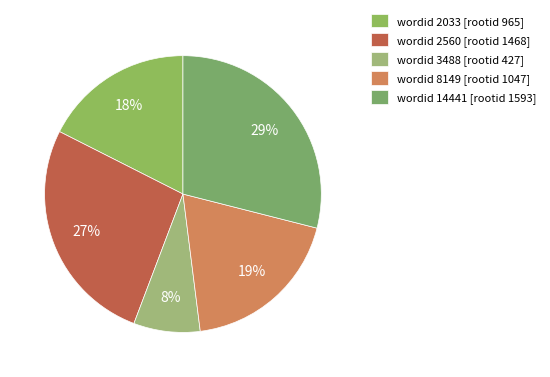

Is there a majority slice in this chart?

No